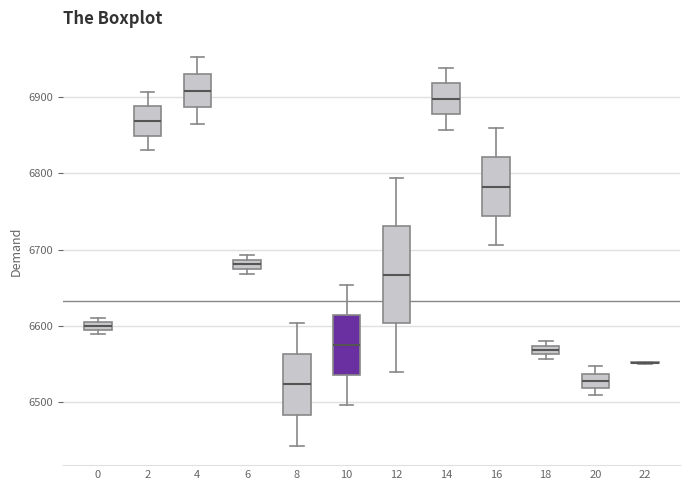

Comparing the boxes themselves (not the whiskers), which one is the tallest?

12